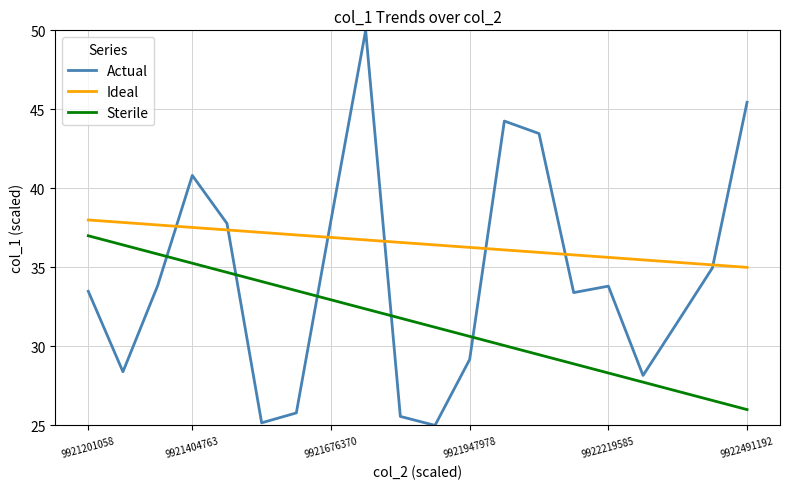

Which series ends up on top after the final intersection of Actual and Sterile?

Actual